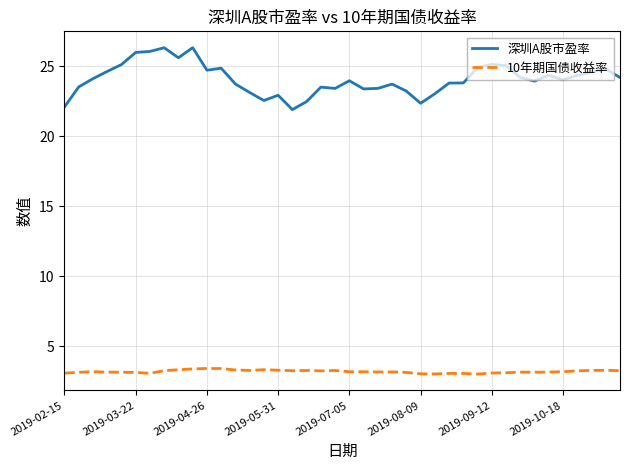

Which series has the widest spread of values?

深圳A股市盈率